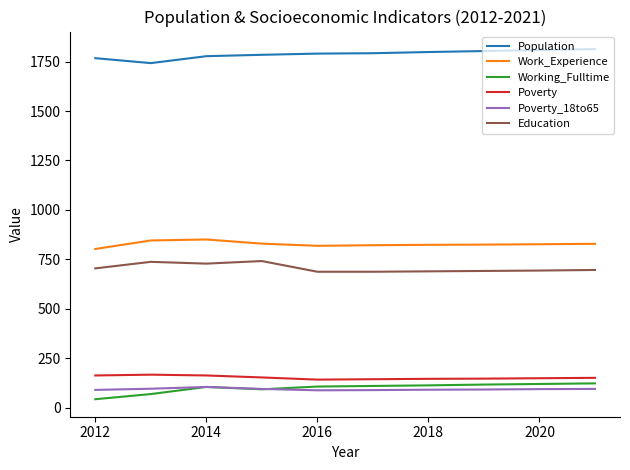

True or false: Population and Work_Experience cross at least once.

False